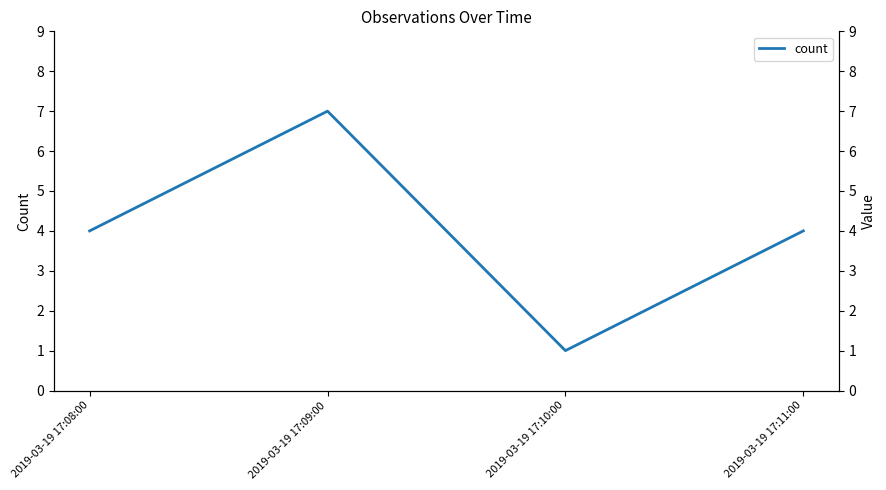

At which label is the value closest to 4?

2019-03-19 17:08:00